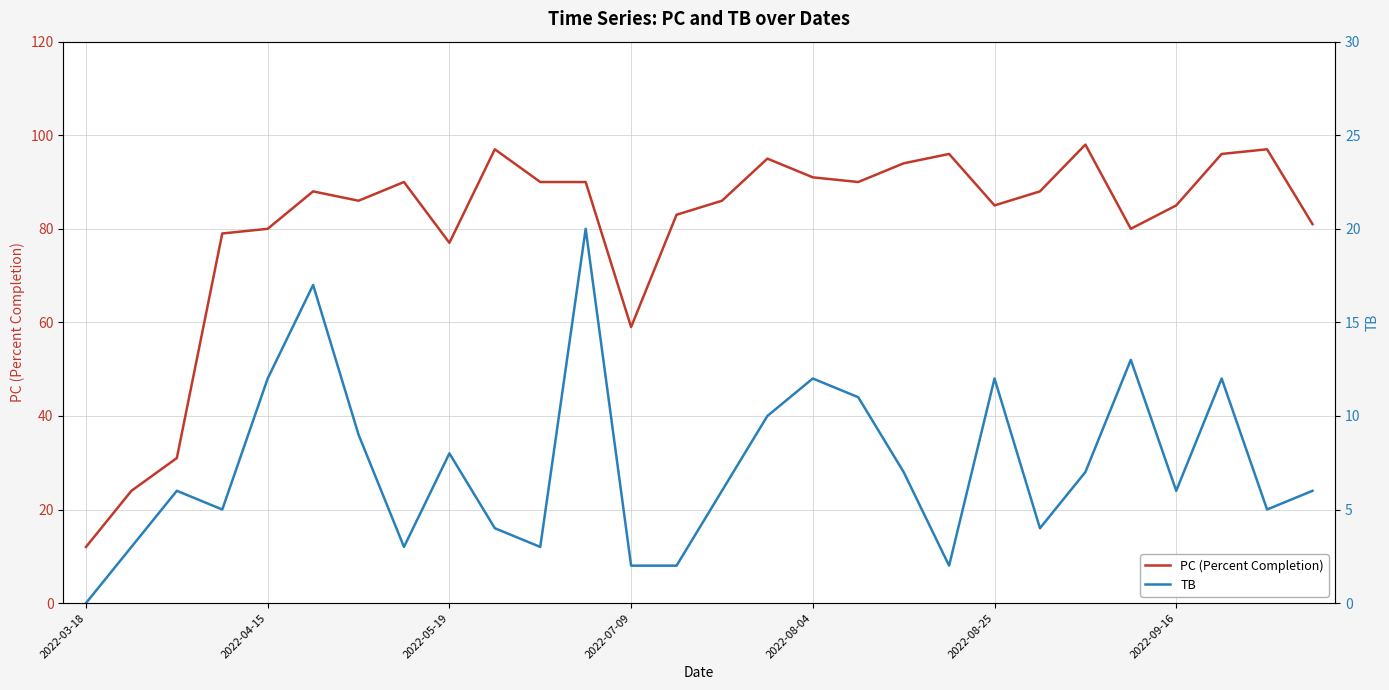

How many lines are shown in the chart?

2